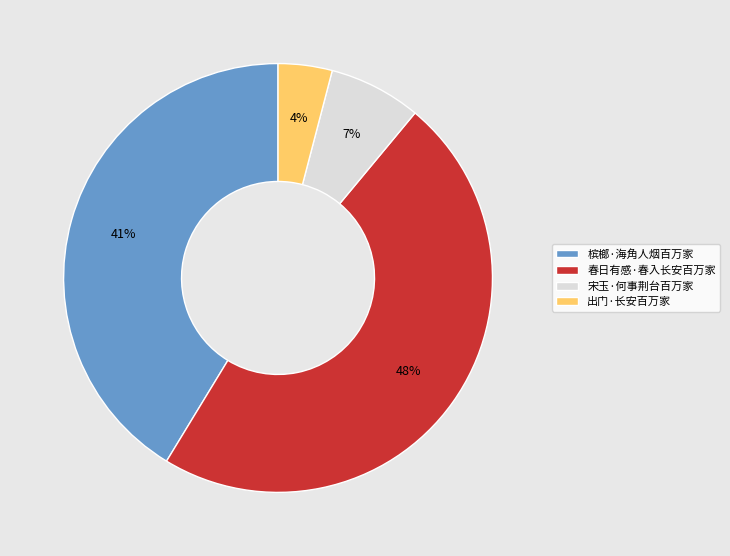

Rank the categories by value from highest to lowest.

春日有感·春入长安百万家, 槟榔·海角人烟百万家, 宋玉·何事荆台百万家, 出门·长安百万家